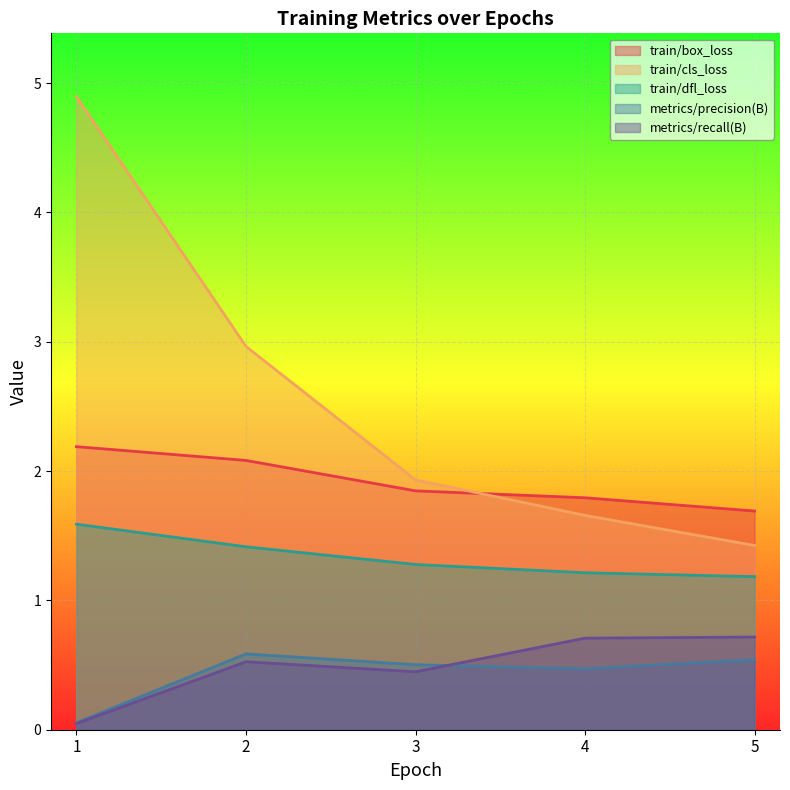

What is the total value across all series at 1?

8.8